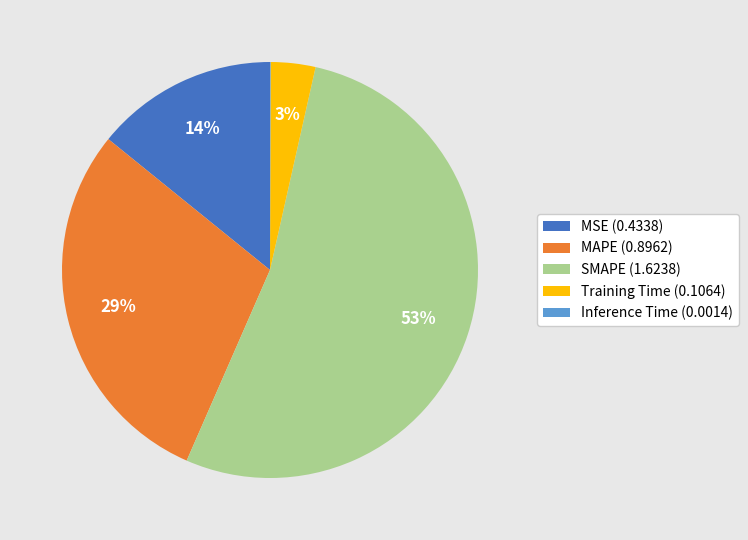

Is it true that SMAPE (1.6238) is 53% of the pie?

True